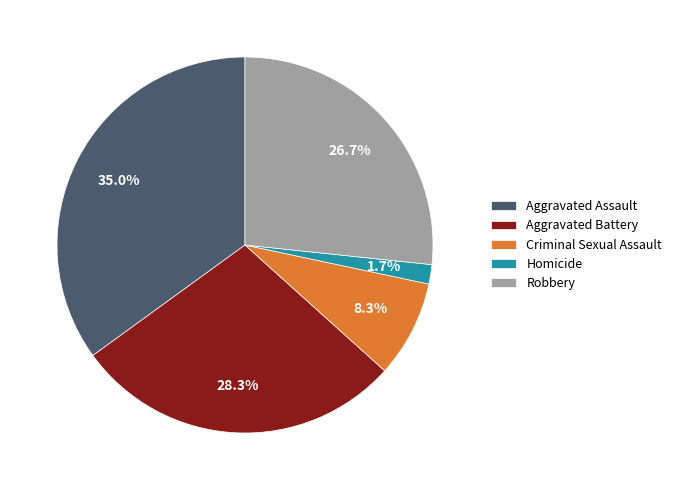

Which category has the biggest portion of the pie?

Aggravated Assault